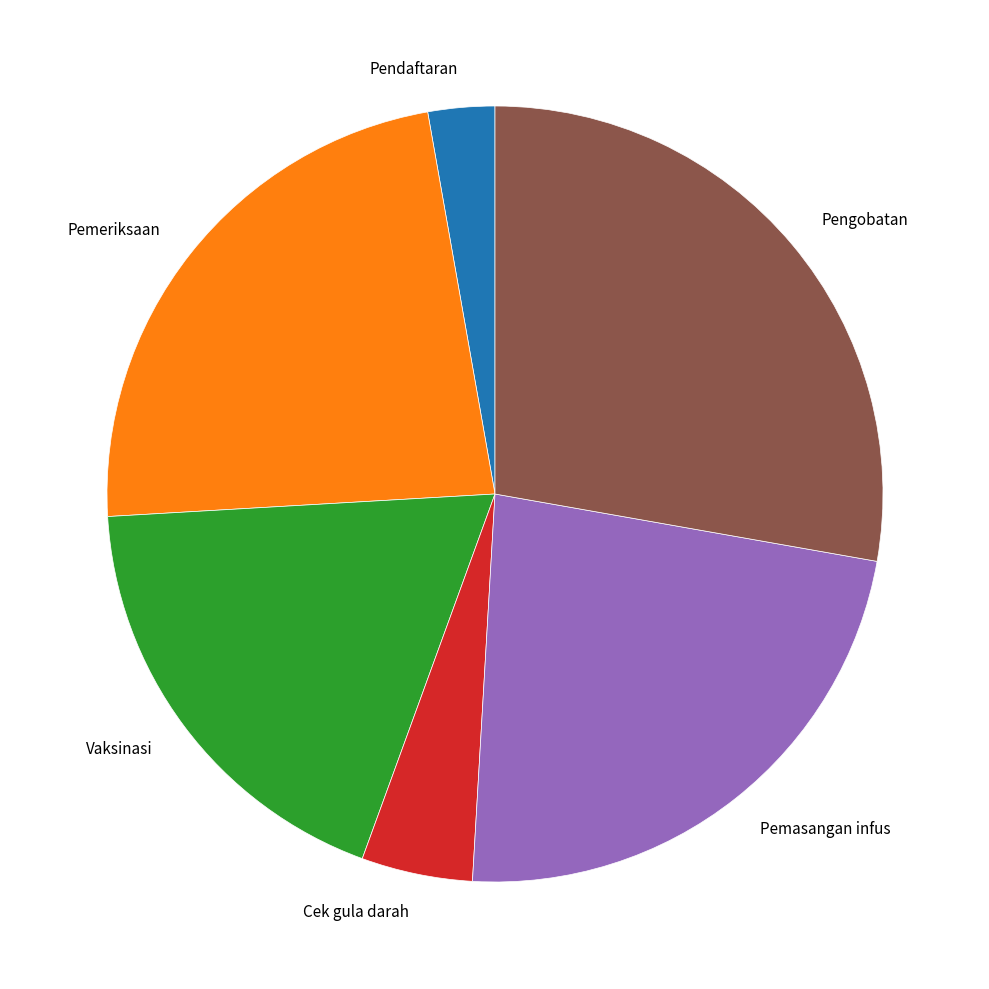

Combined, do Pendaftaran and Cek gula darah account for over 50%?

No